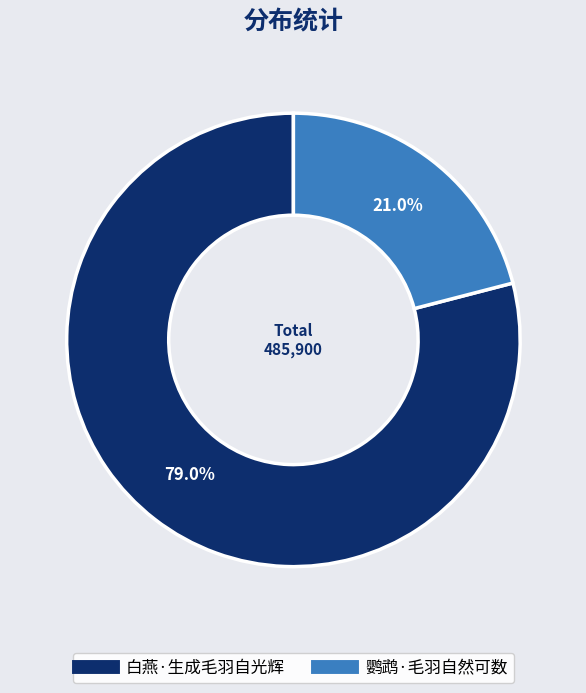

Rank the categories by value from highest to lowest.

白燕·生成毛羽自光辉, 鹦鹉·毛羽自然可数